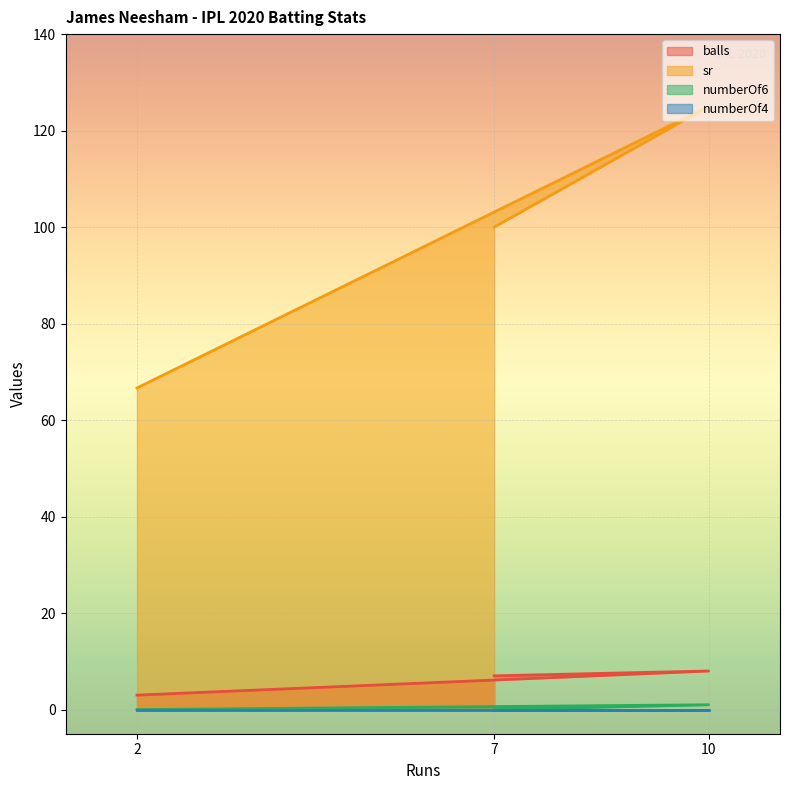

What is the total value across all series at 7?

107.0